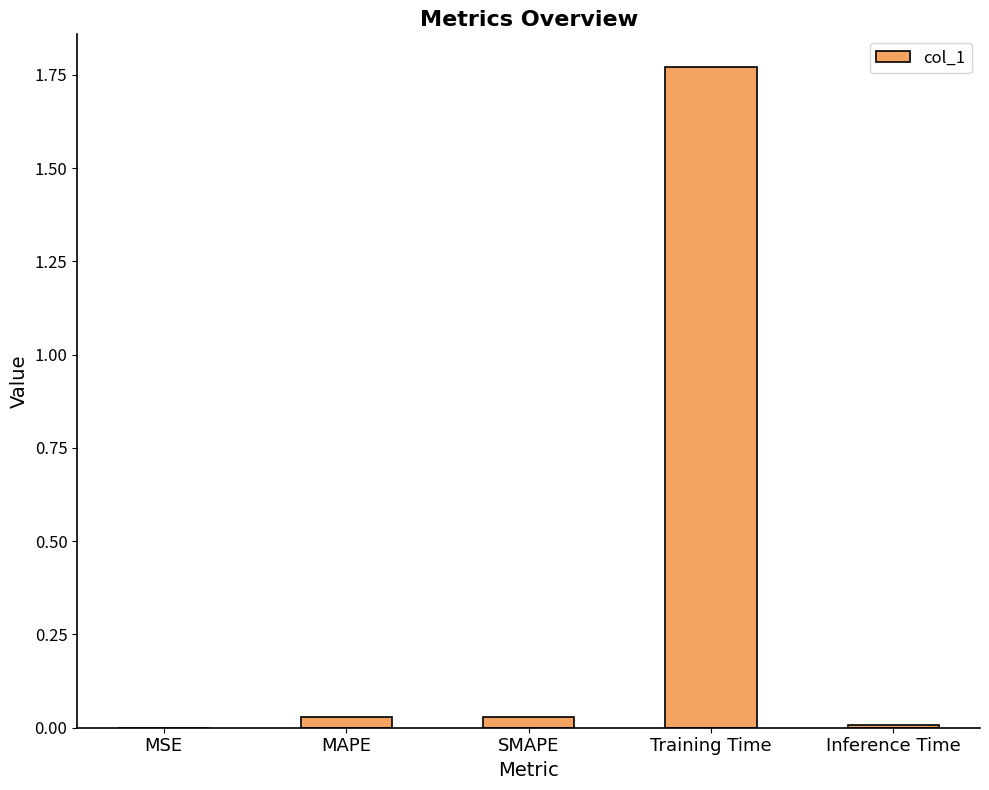

The chart shows a value of 0.0 at MAPE. True or false?

True